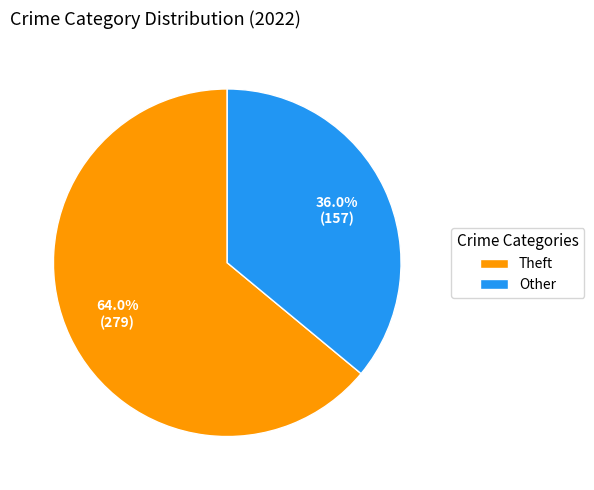

Count the number of slices in the pie.

2